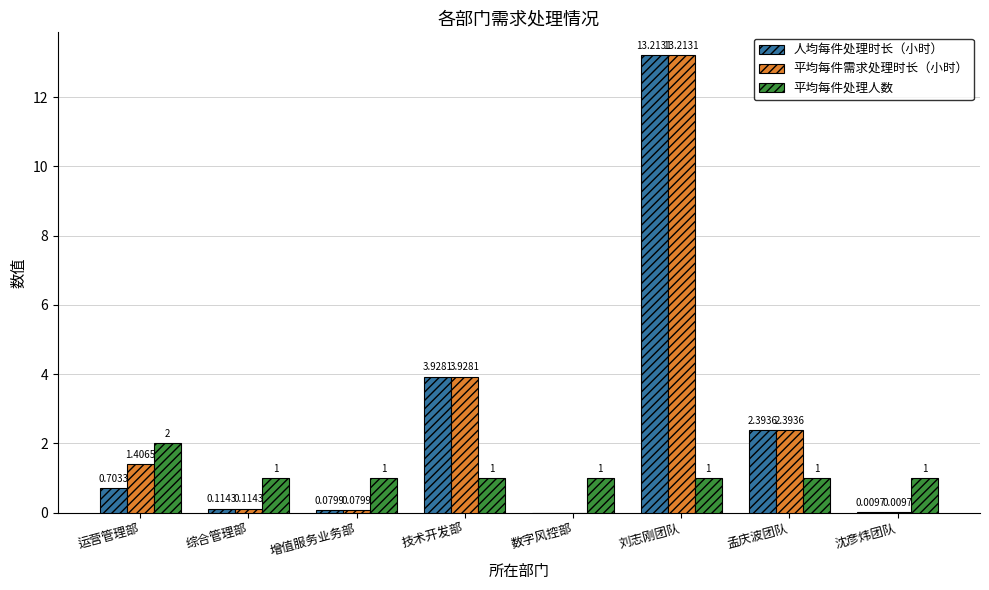

How many values in 人均每件处理时长（小时） are above zero?

7